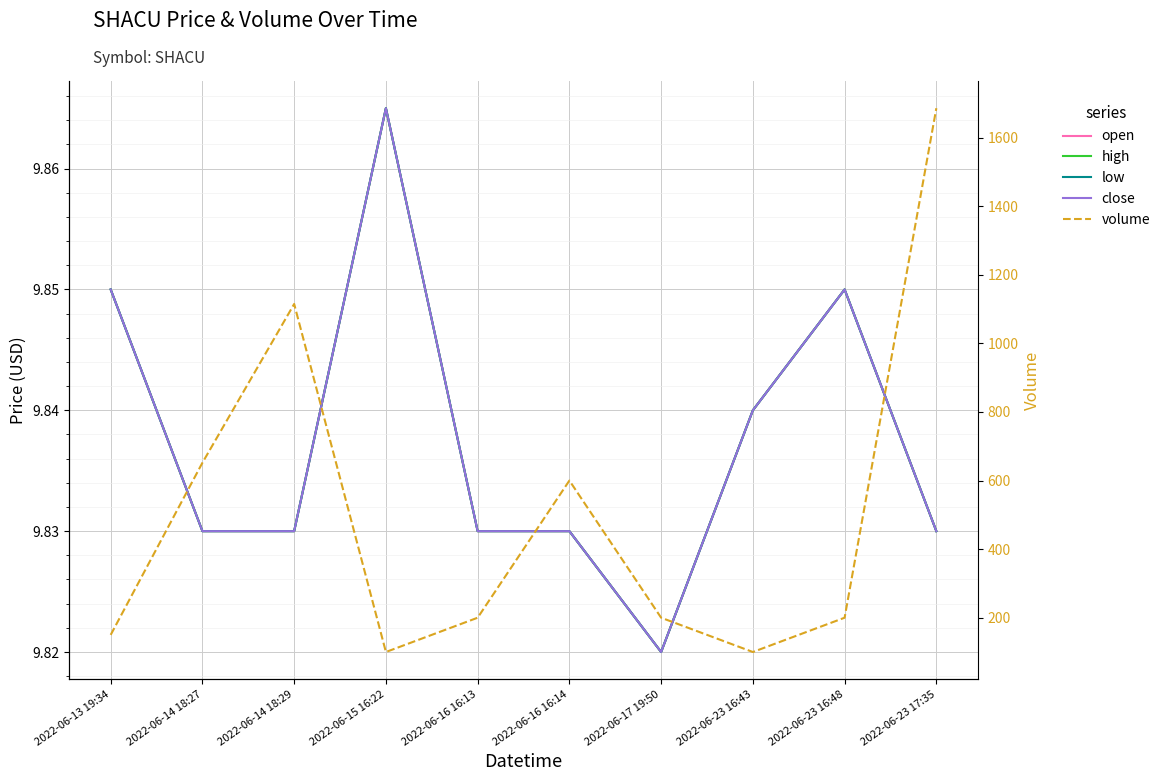

How many lines are shown in the chart?

5